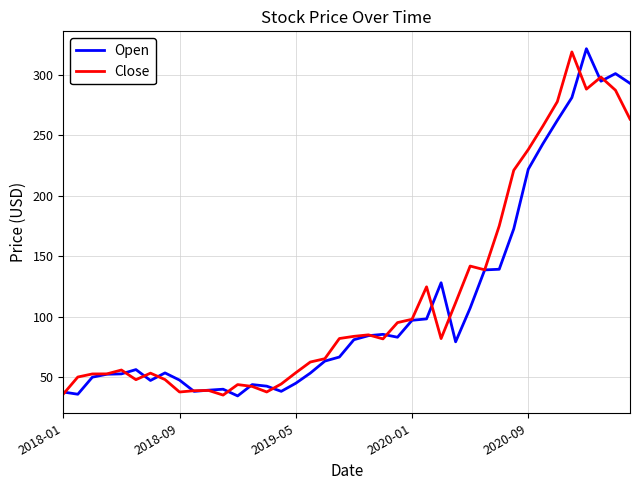

Does the chart display data point markers on the line(s)?

No